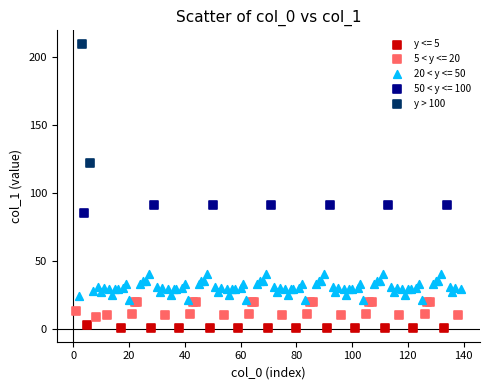

What are all the series names shown in the legend?

y <= 5, 5 < y <= 20, 20 < y <= 50, 50 < y <= 100, y > 100